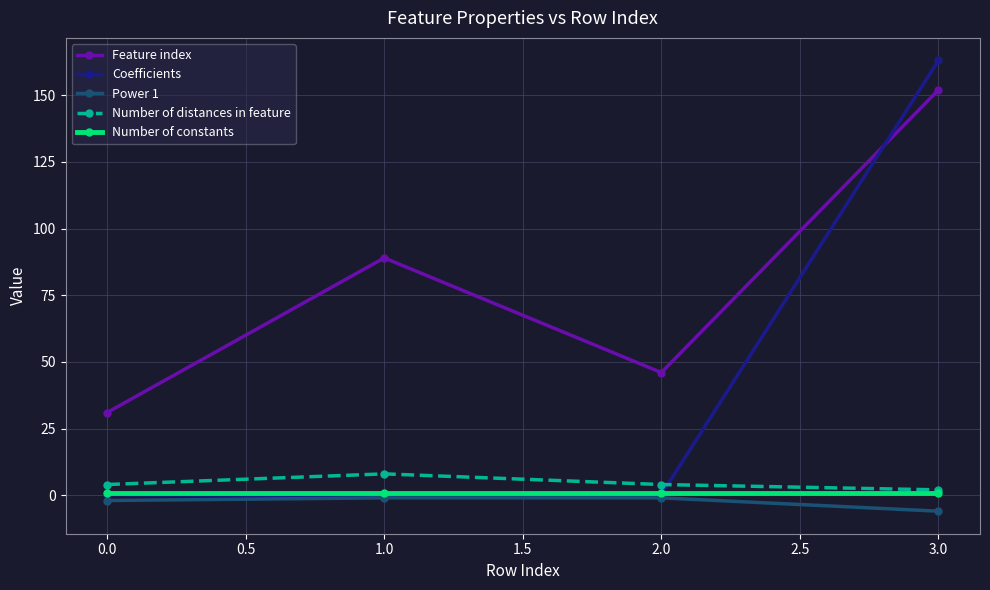

How many intersections are there between Coefficients and Number of distances in feature?

1